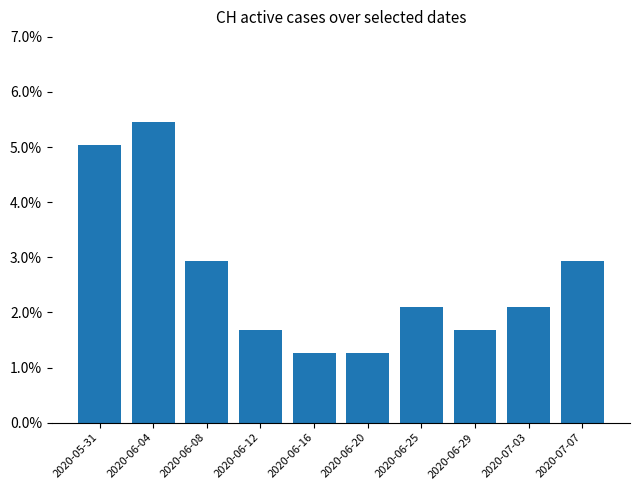

List the labels in order of value, largest first.

2020-06-04, 2020-05-31, 2020-06-08, 2020-07-07, 2020-06-25, 2020-07-03, 2020-06-12, 2020-06-29, 2020-06-16, 2020-06-20